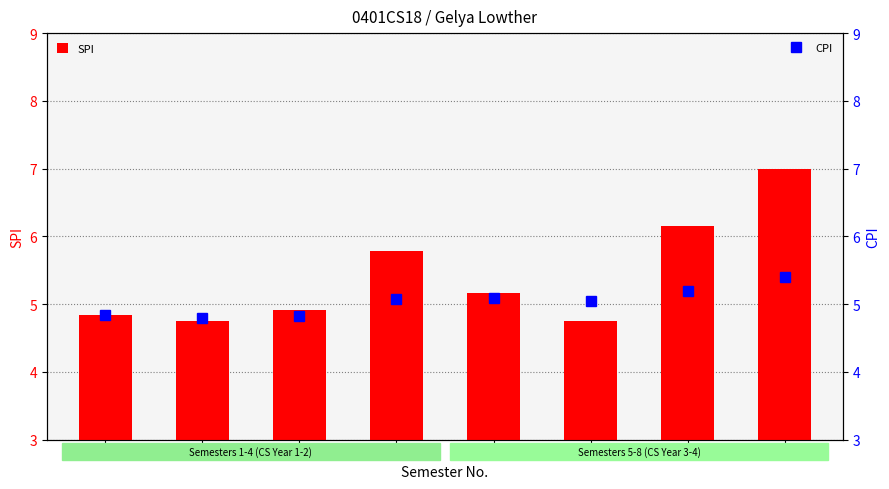

The value of SPI at 3 is 4.9. True or false?

True